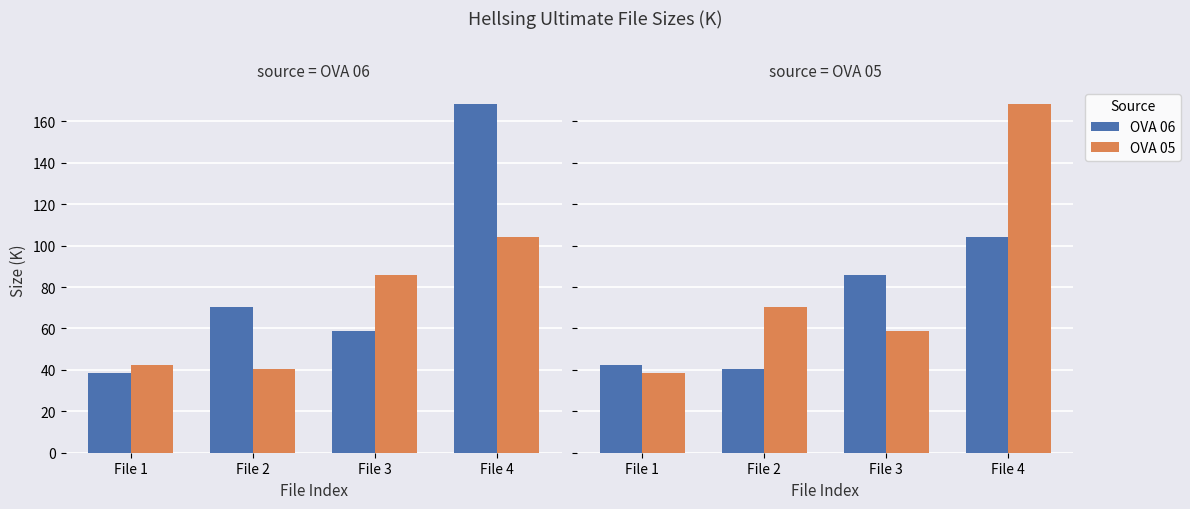

Reading left to right, transcribe all the data shown in this chart.

Series A: 42.2	40.4	85.8	104.3
Series B: 38.6	70.3	58.7	168.3